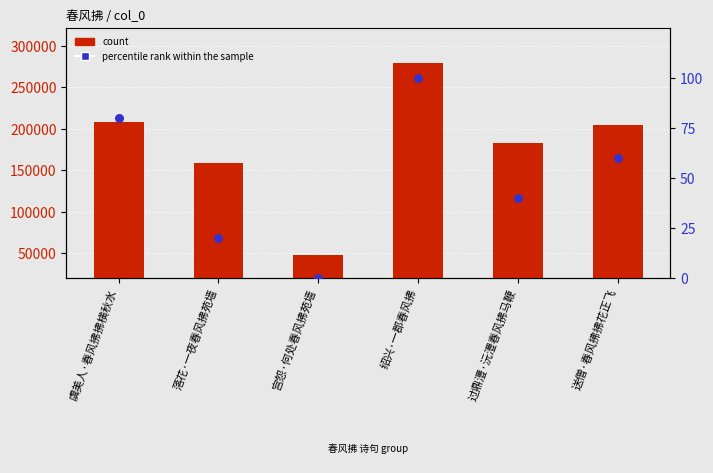

Is the value of percentile rank within the sample at 落花·一夜春风拂苑墙 greater than the value of count at 落花·一夜春风拂苑墙?

No